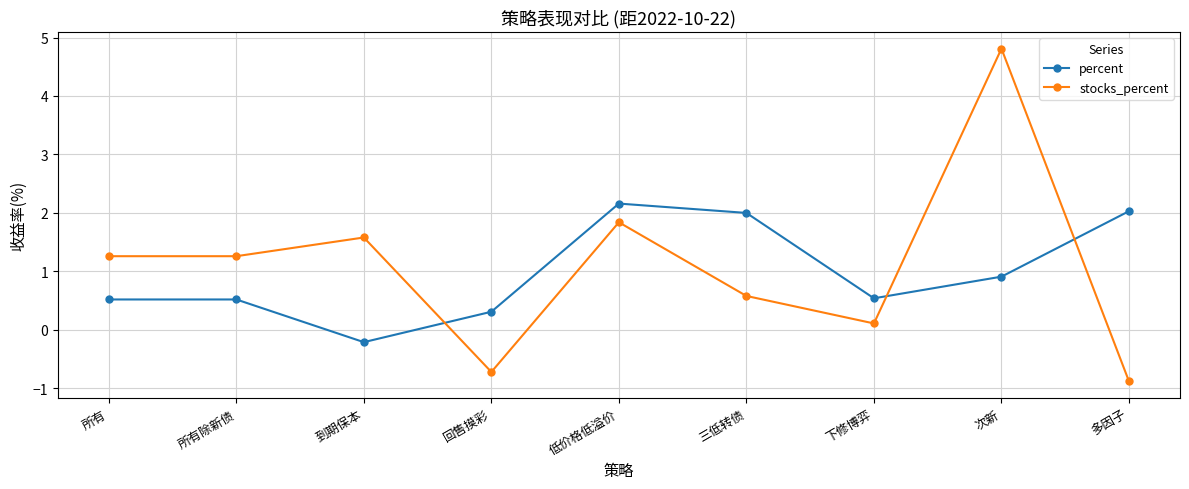

Where do stocks_percent and percent first cross each other?

到期保本 and 回售摸彩